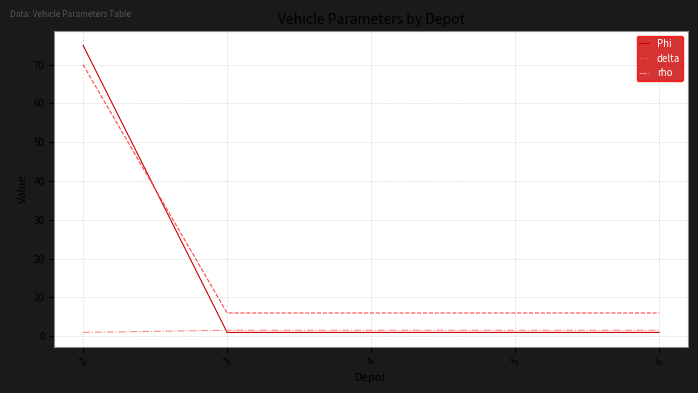

Is this an area chart (filled region under the line)?

No